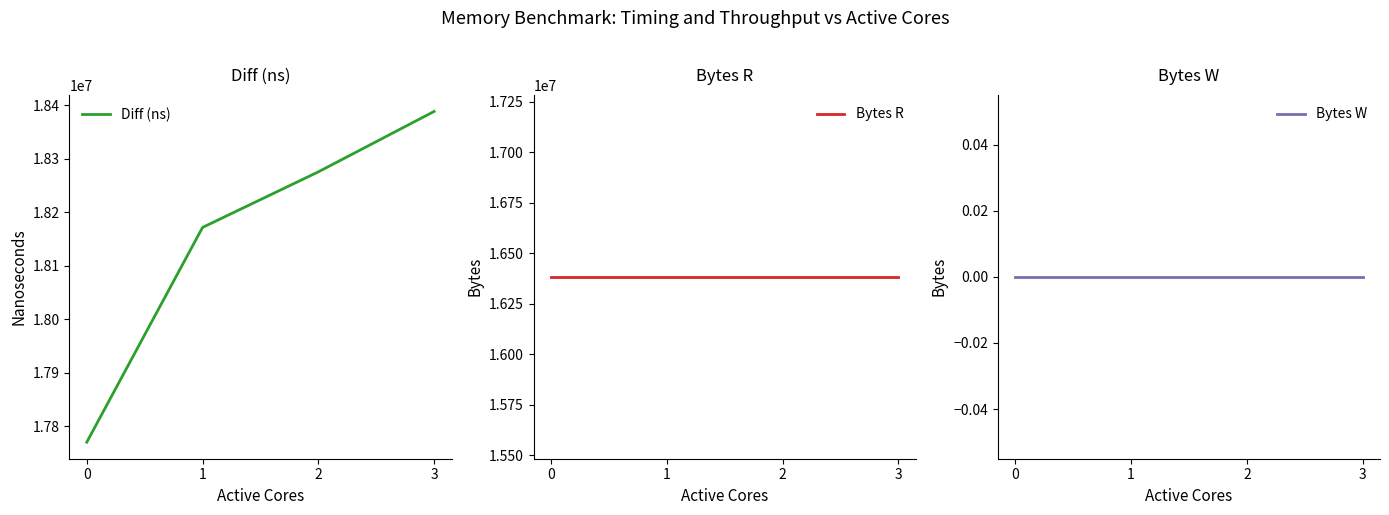

Reading right to left, list all the values displayed in this chart.

Diff (ns): 3=18388217	2=18275376	1=18171615	0=17770616
Bytes R: 3=16384000	2=16384000	1=16384000	0=16384000
Bytes W: 3=0	2=0	1=0	0=0